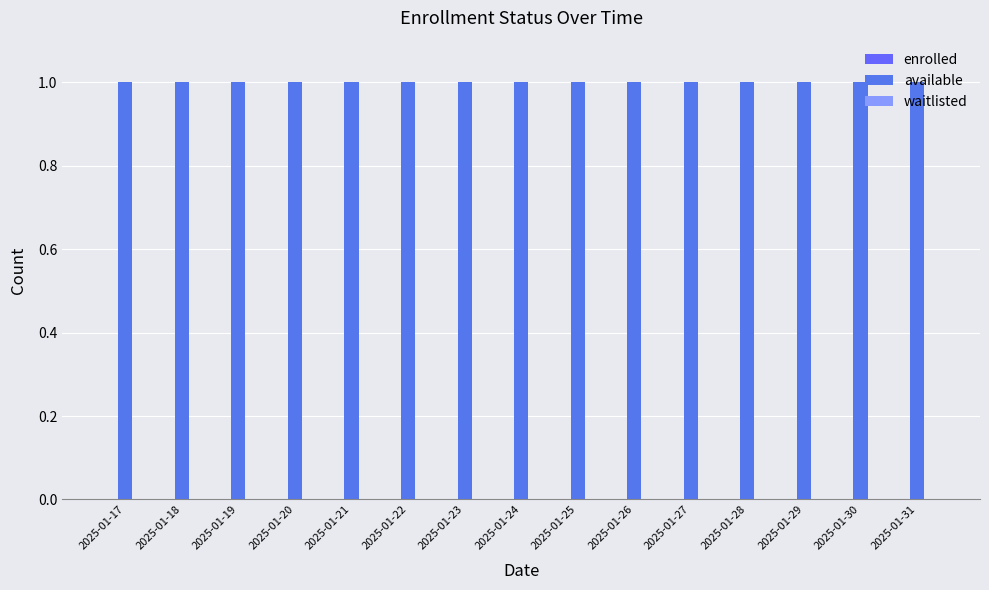

Where is enrolled nearest to the value 0?

2025-01-17